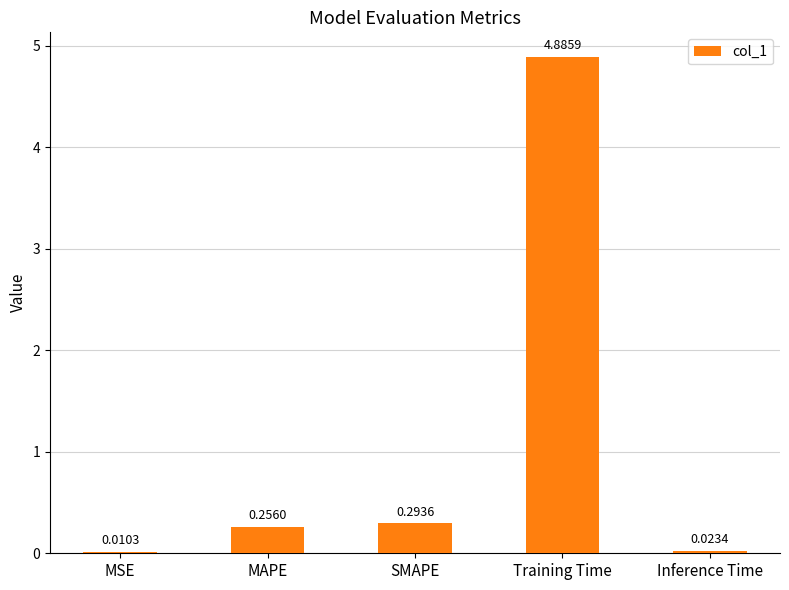

Where is the data nearest to the value 2?

SMAPE